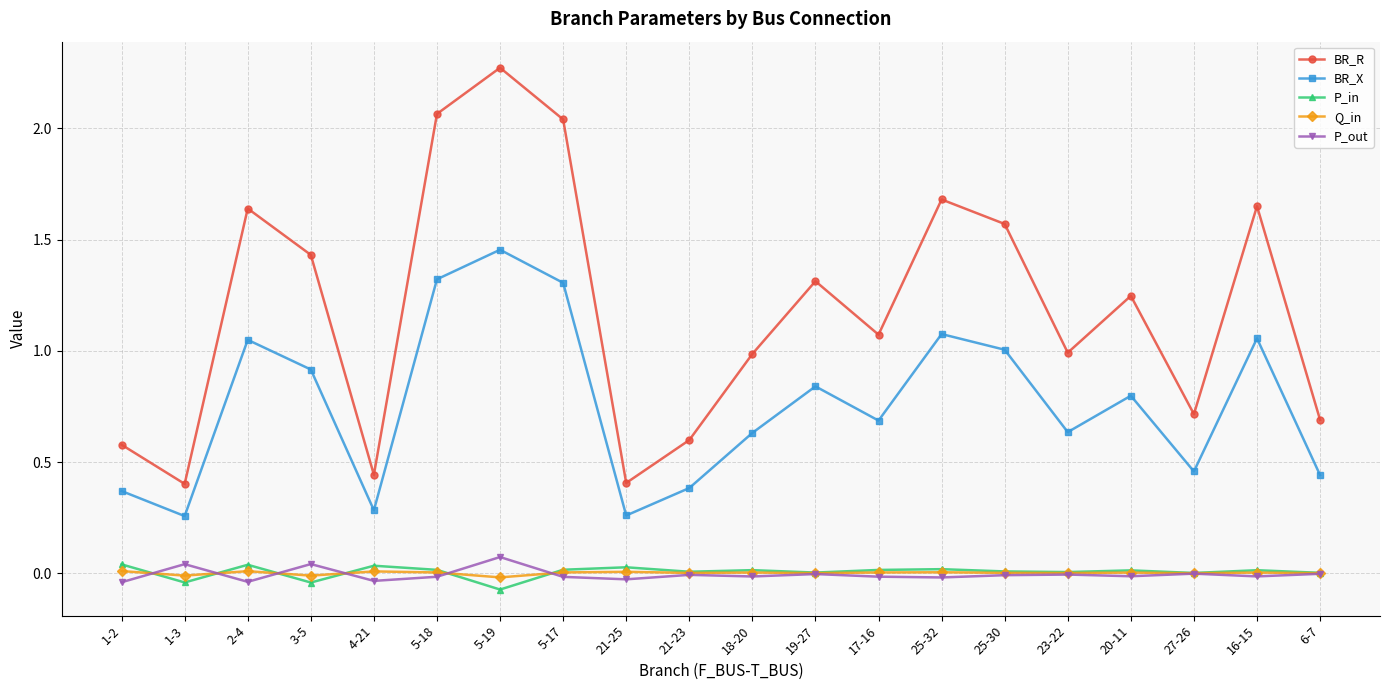

At which category does the chart reach its peak across all series?

5-19